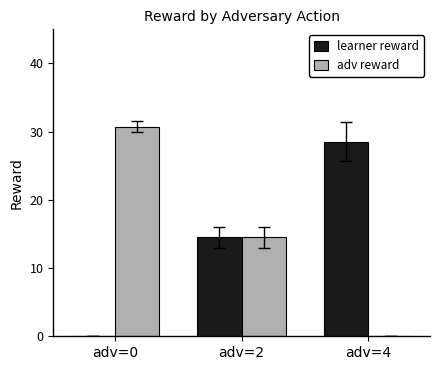

What is the sum of the adv reward values at adv=0 and adv=4?

30.8